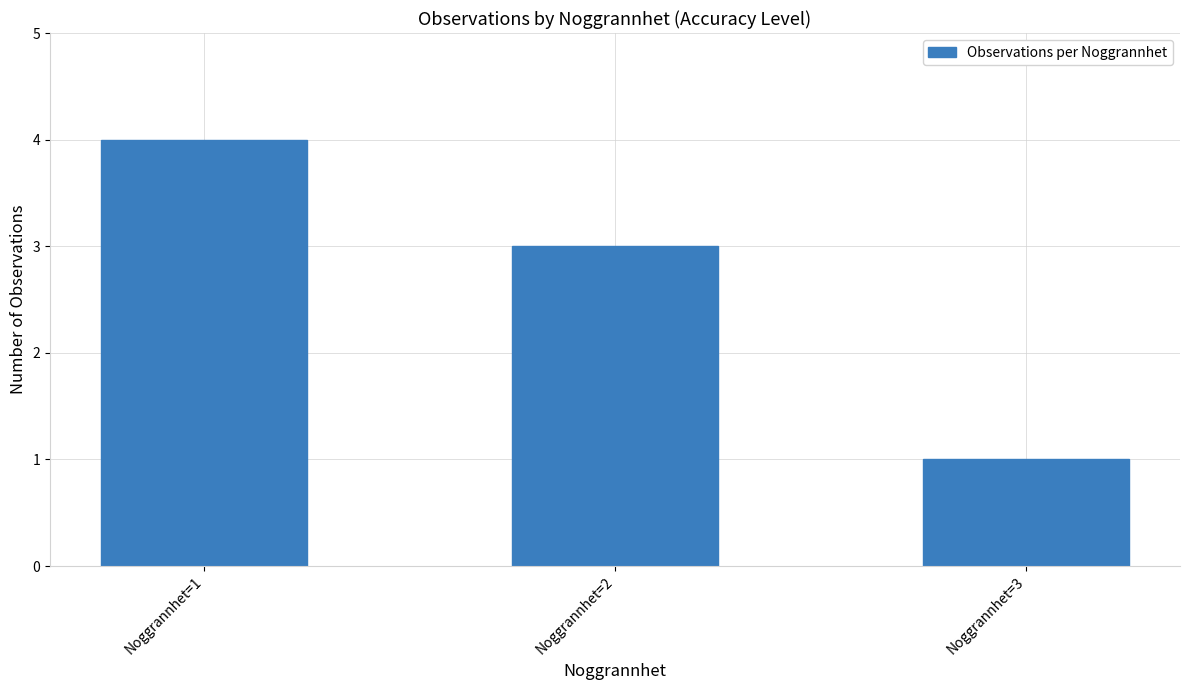

Count the number of data series in this chart.

1